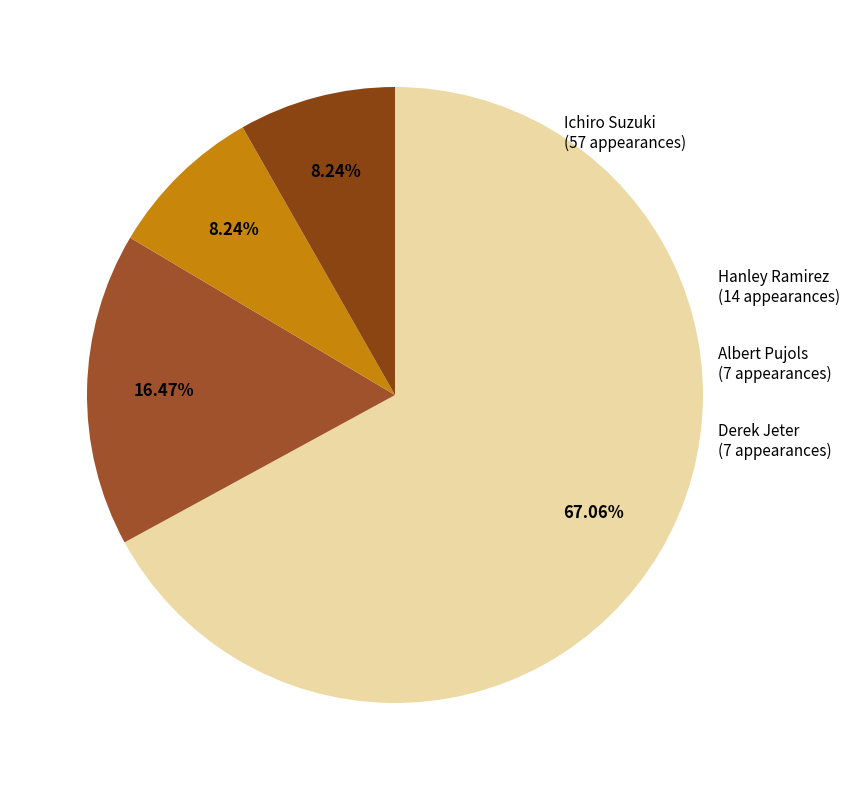

True or false: Derek Jeter accounts for 1% of the total.

False